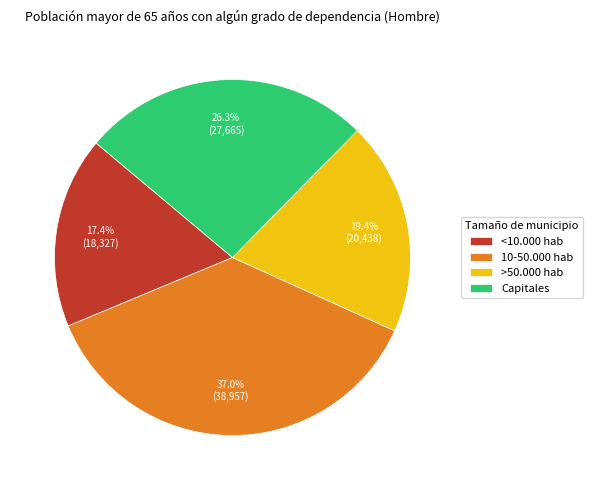

To the nearest percent, what is the average slice percentage?

25%